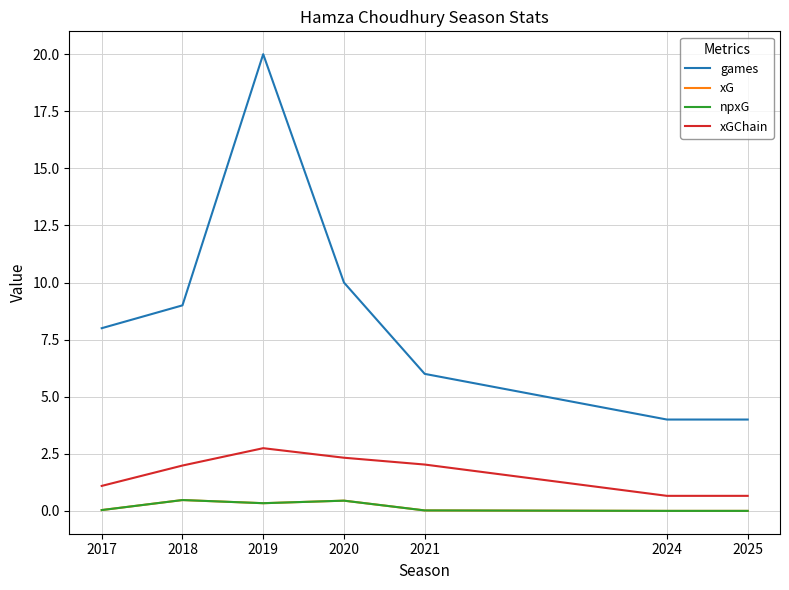

How many lines are shown in the chart?

4